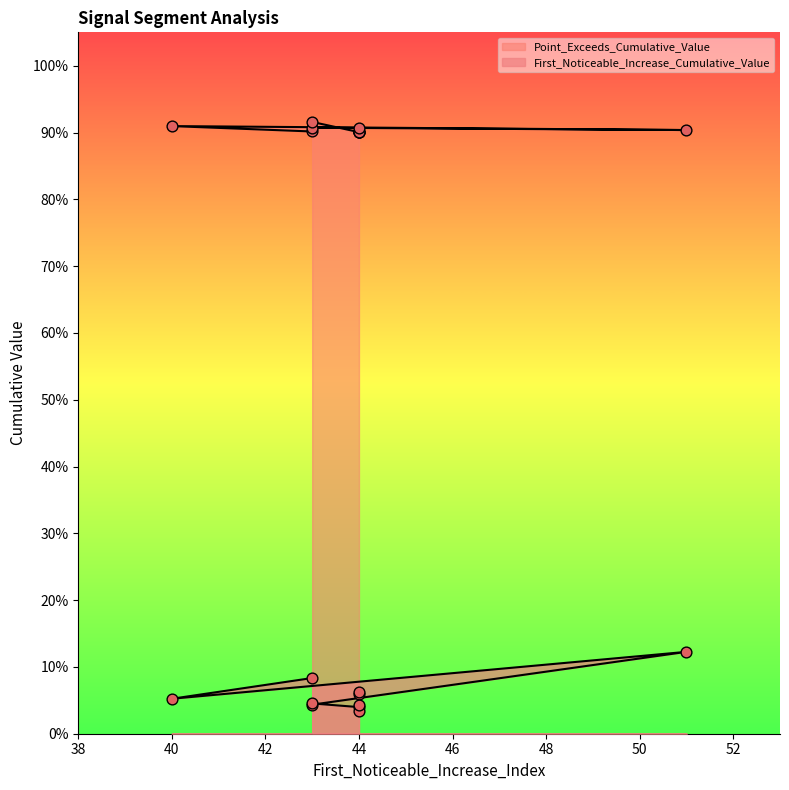

Which series has the largest total across all categories?

Point_Exceeds_Cumulative_Value